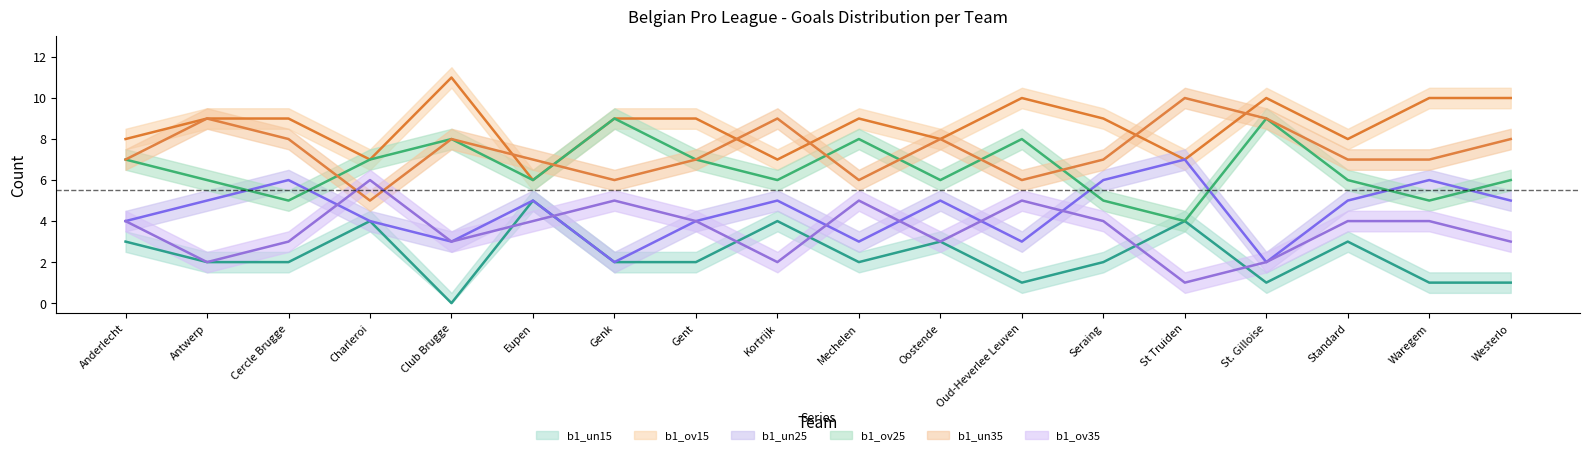

What is the difference between the maximum and minimum values in the b1_ov25 series?

5